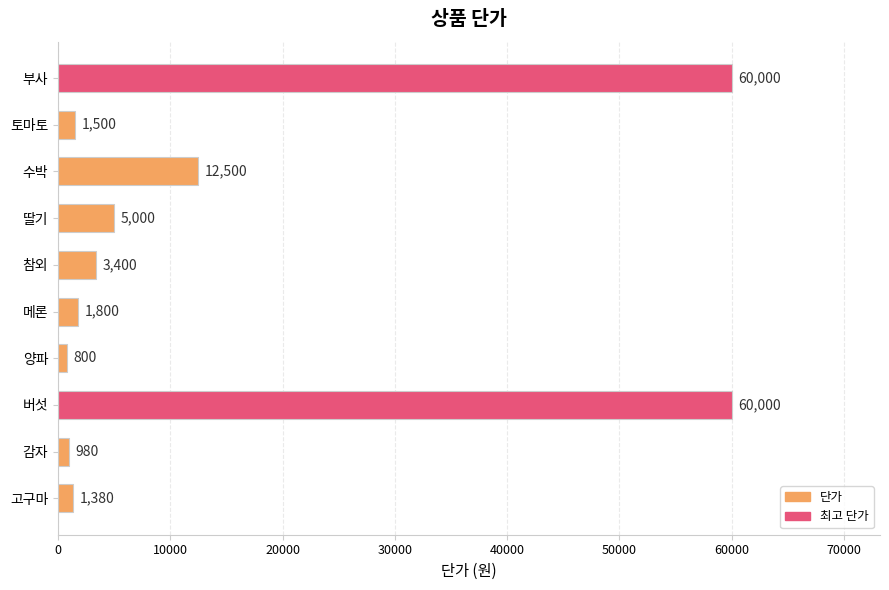

What is the greatest value displayed?

60000